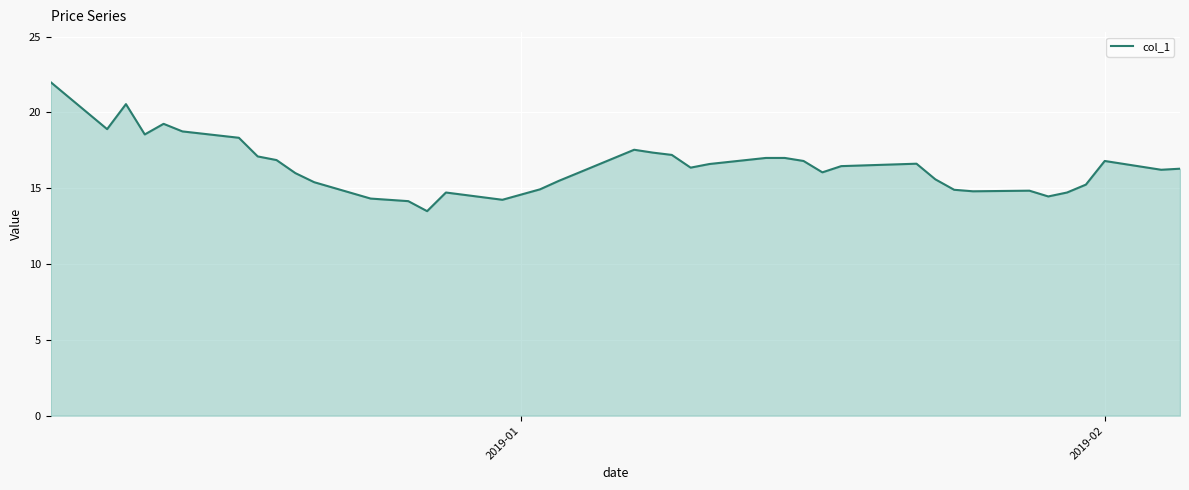

What is the minimum value shown in the chart?

13.5